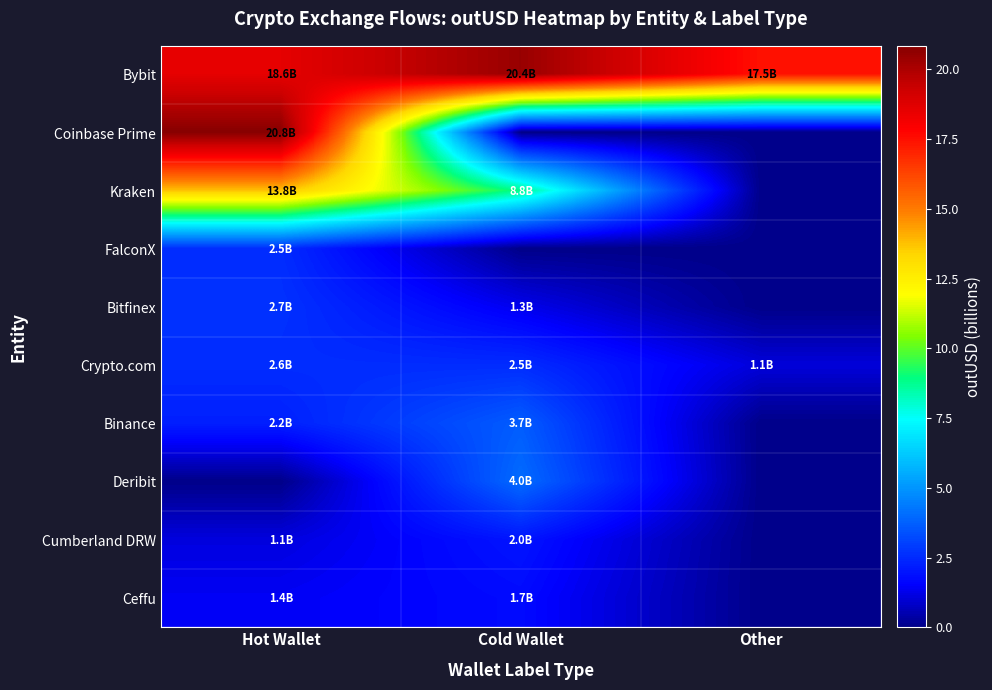

What is the total value across all series at Cold Wallet?

44.5